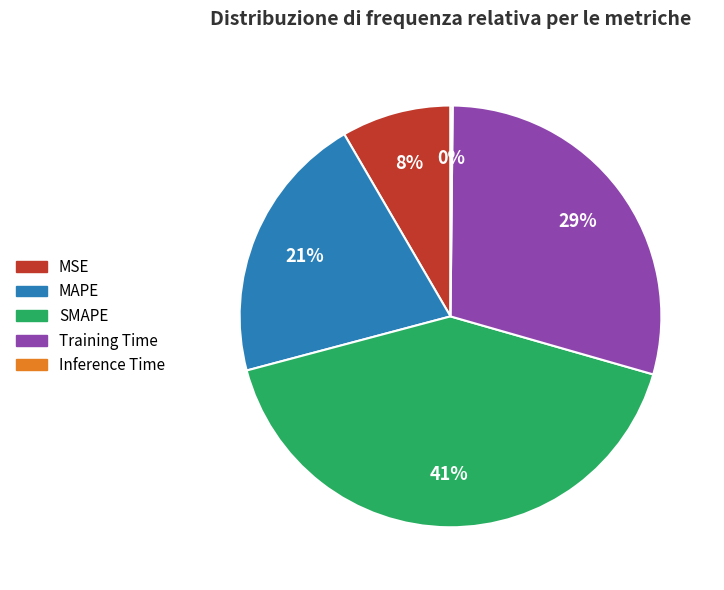

Which category has the biggest portion of the pie?

SMAPE